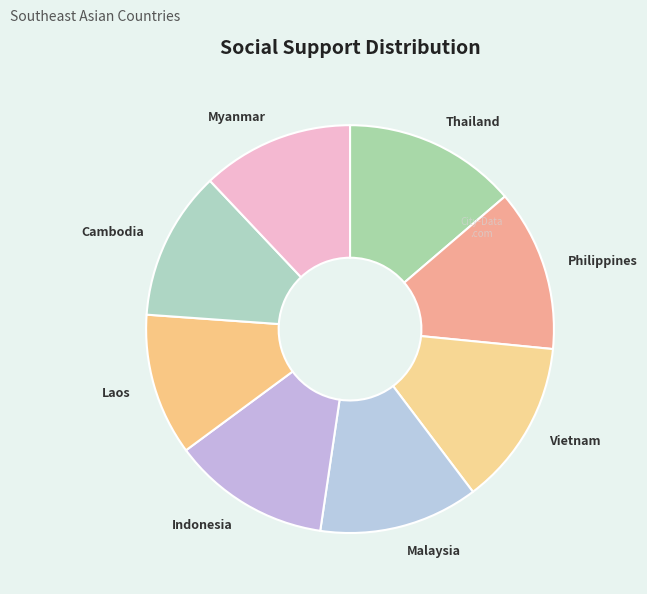

What is the smallest slice in the pie chart?

Laos